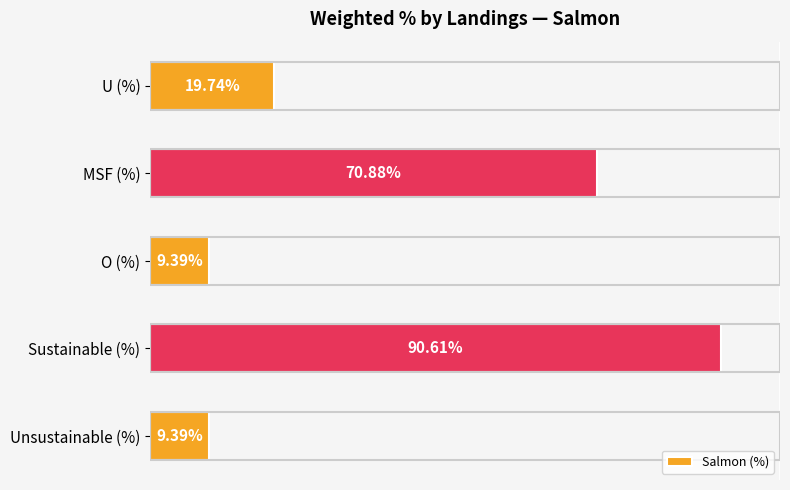

Which category has the highest value across all series?

Sustainable (%)